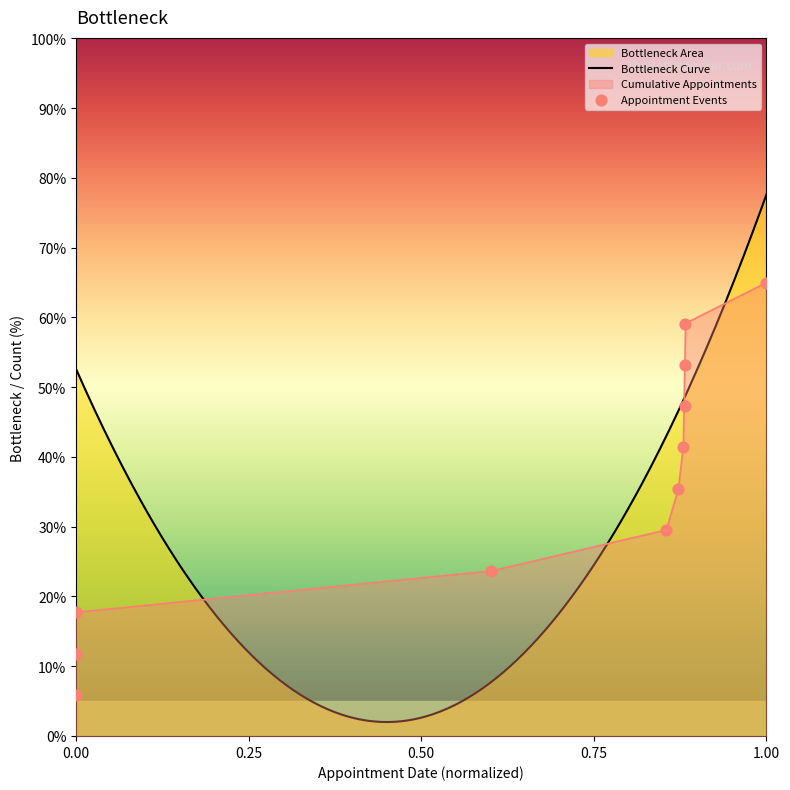

What is the change in value from 08/02/2007 to 14/12/2022?

+41.4